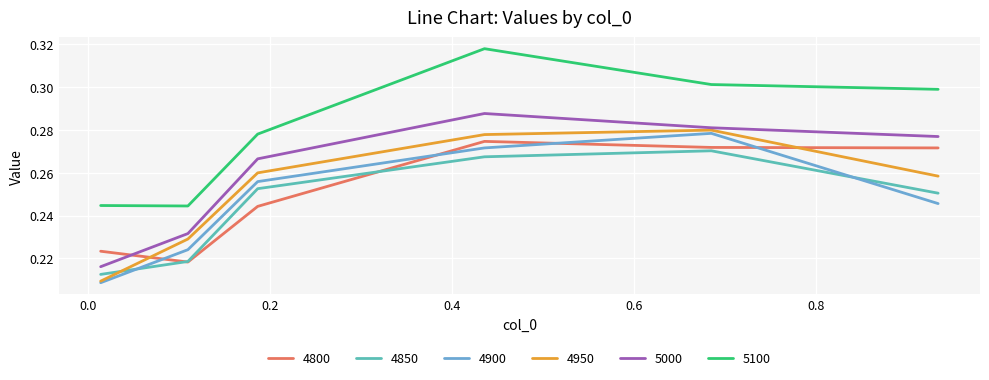

Count the number of data series in this chart.

6